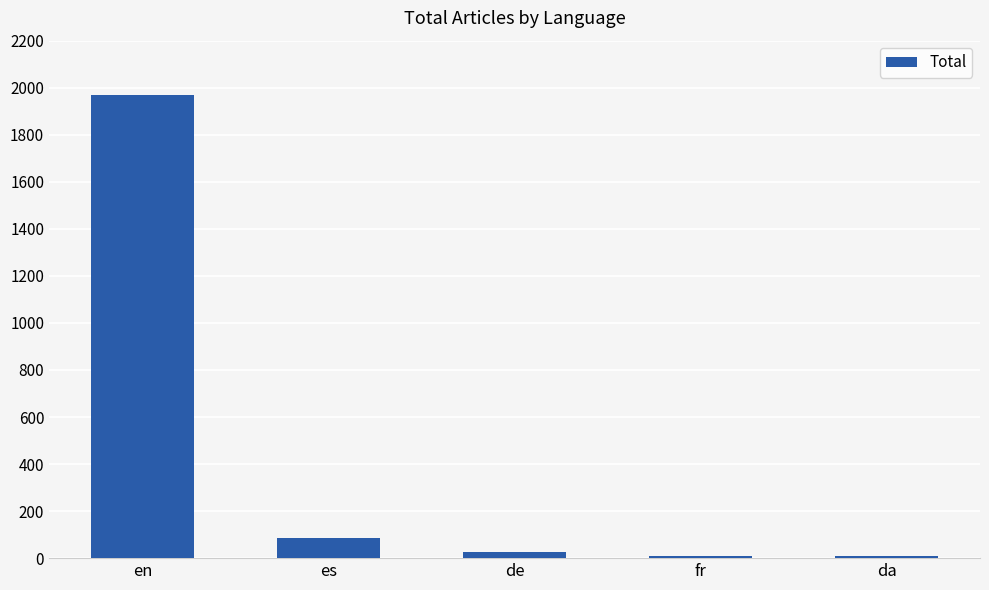

The chart shows a value of 694 at en. True or false?

False